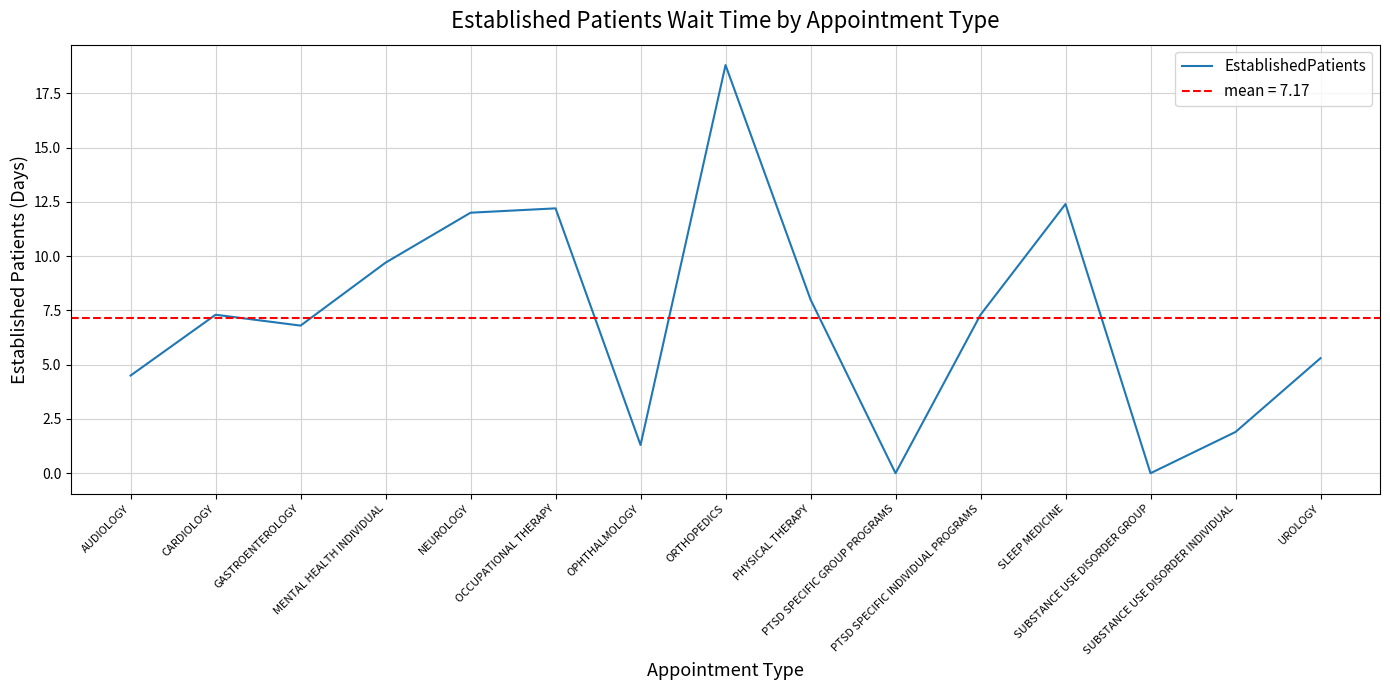

What is the value of the 11th point from the left?

7.3